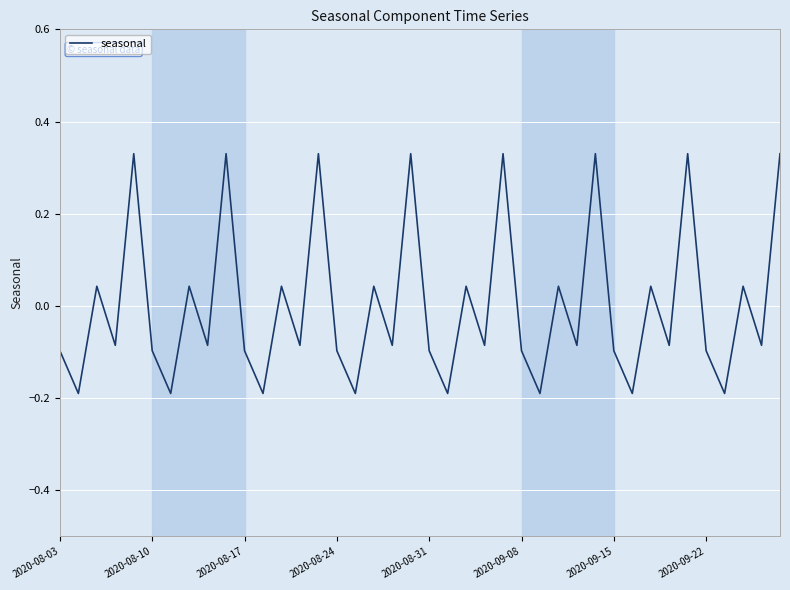

What is the difference between the maximum and minimum values?

0.5